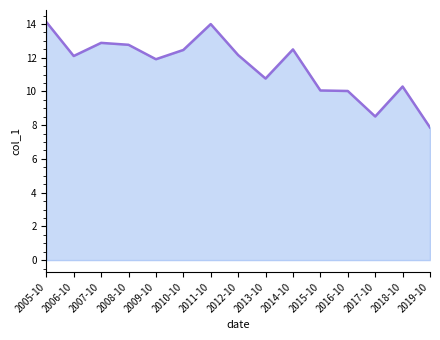

What is the sum of the values at 2011-10 and 2006-10?

26.1